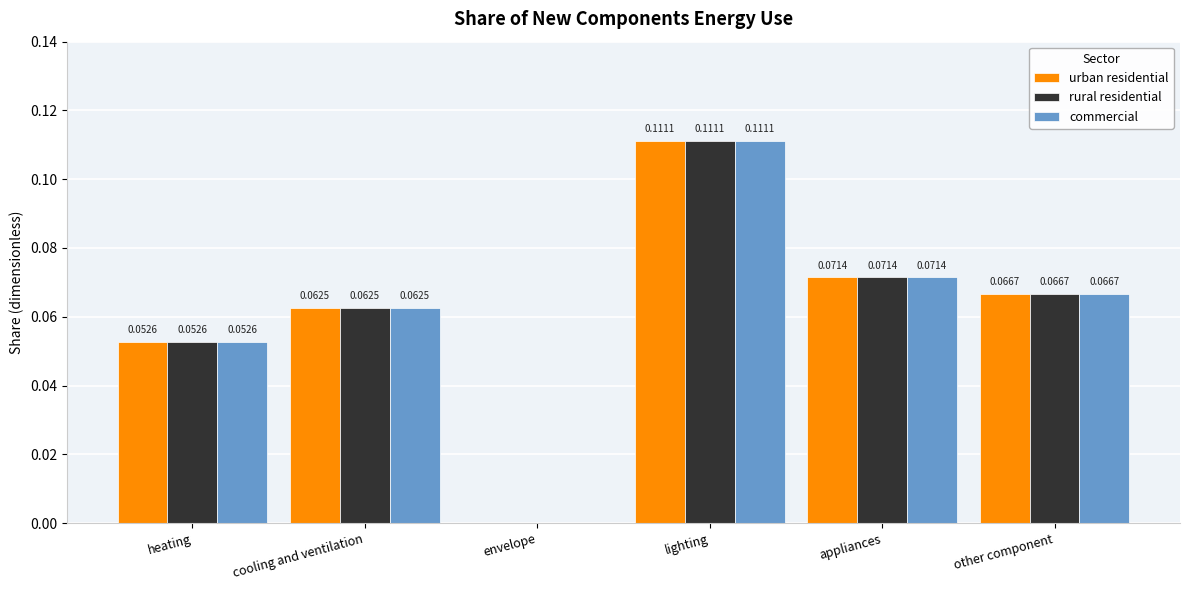

Where is urban residential nearest to the value 0?

envelope